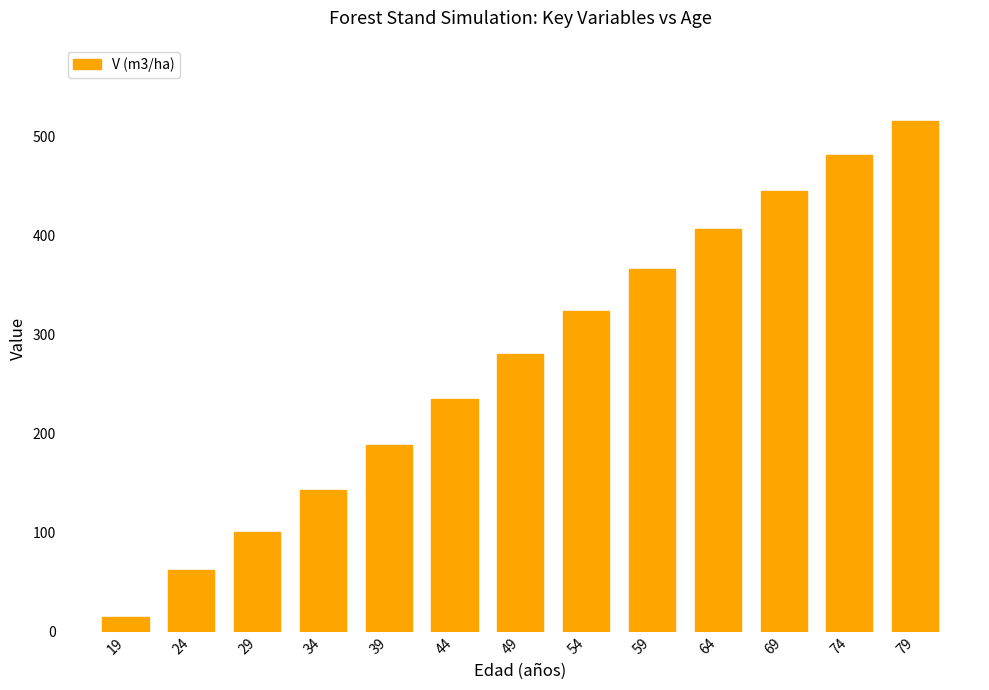

At which category does the chart reach its minimum across all series?

19